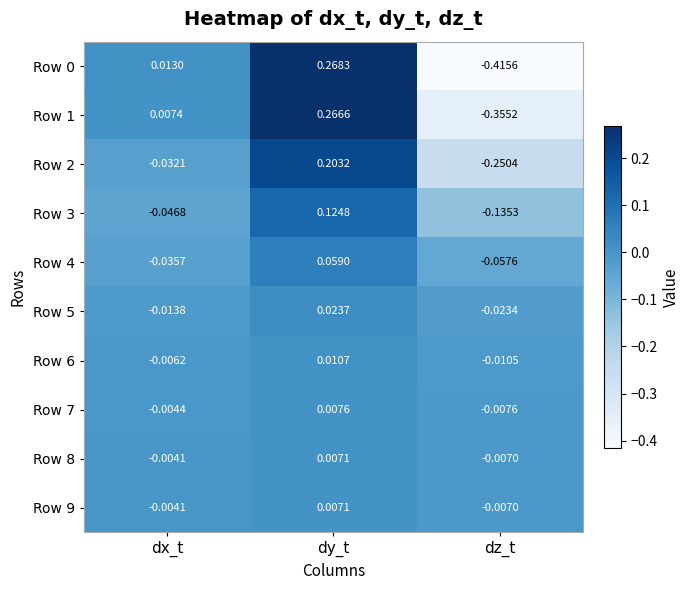

Count the number of categories in the chart.

3